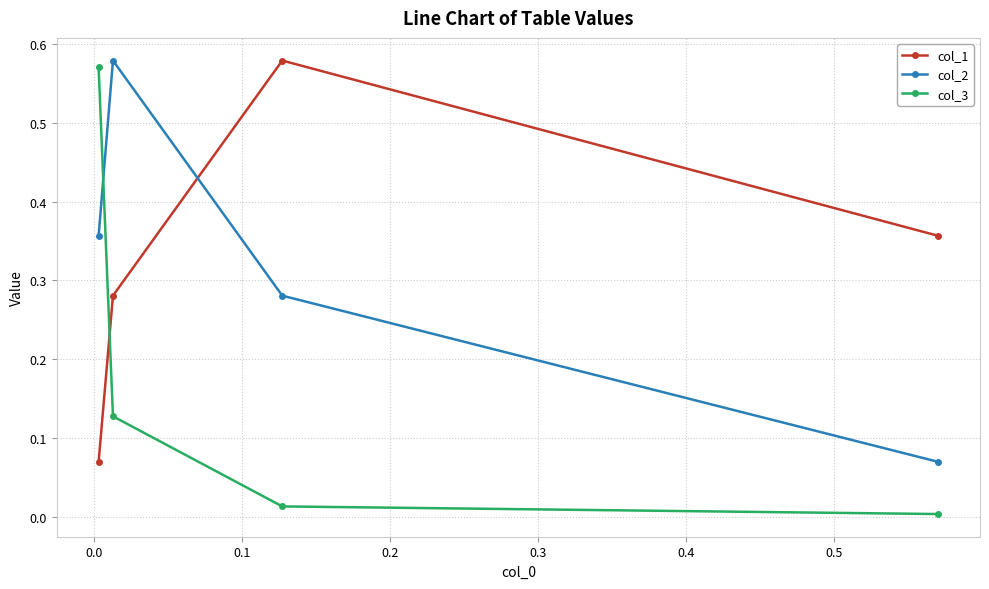

Which series has the widest spread of values?

col_3